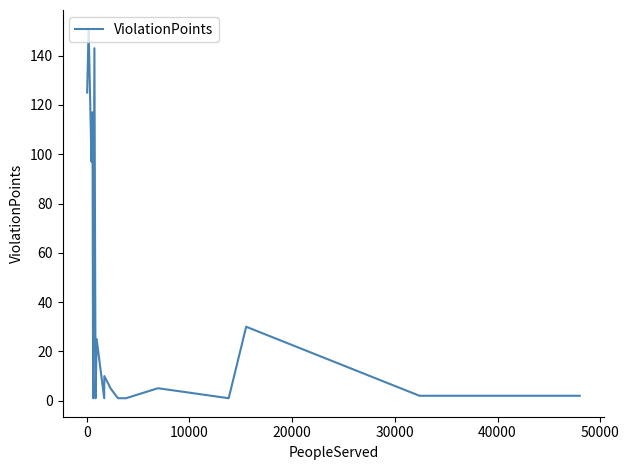

What is the maximum value shown in the chart?

151